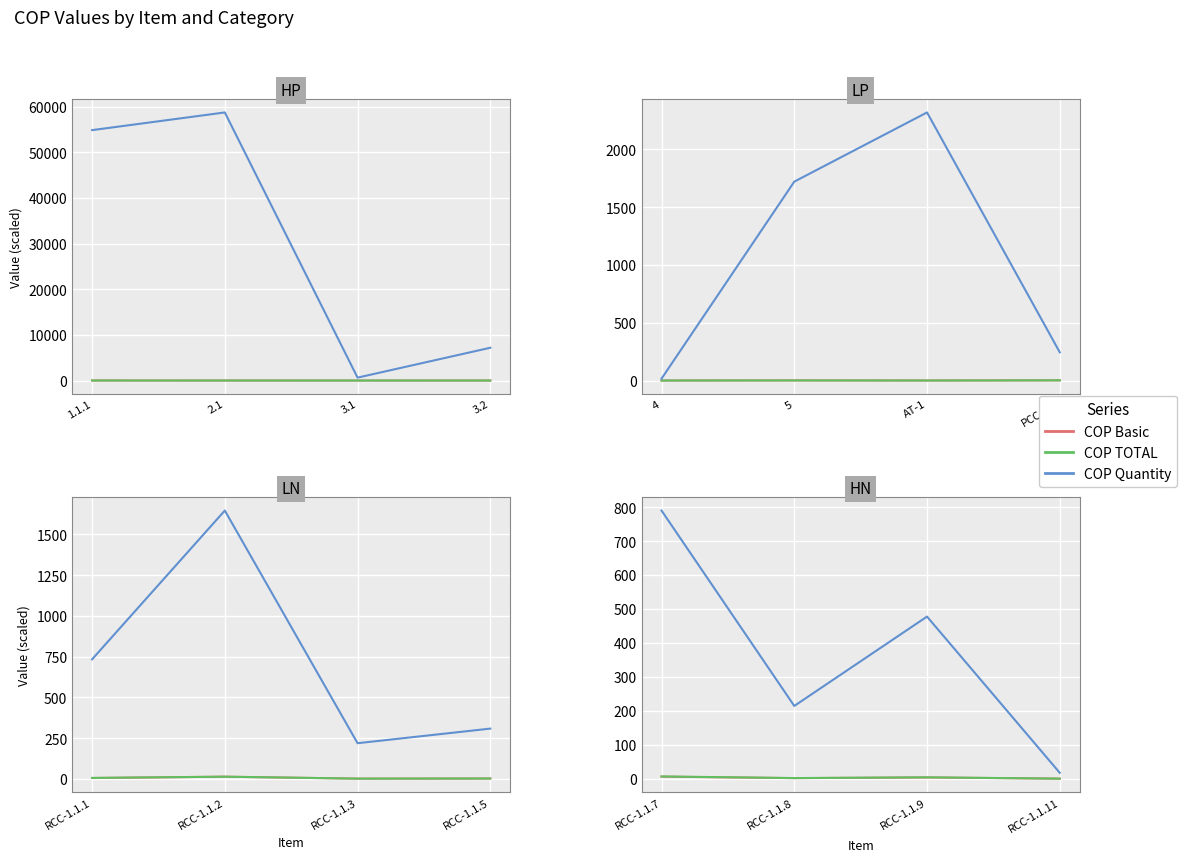

What is the smallest value displayed?

0.1